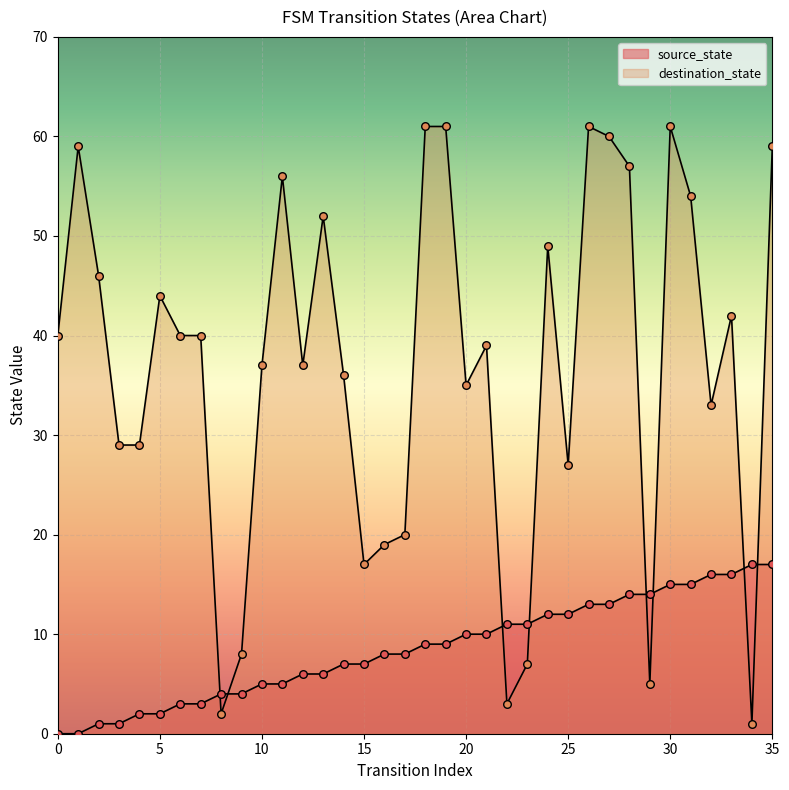

Which series reaches the maximum Y coordinate?

destination_state